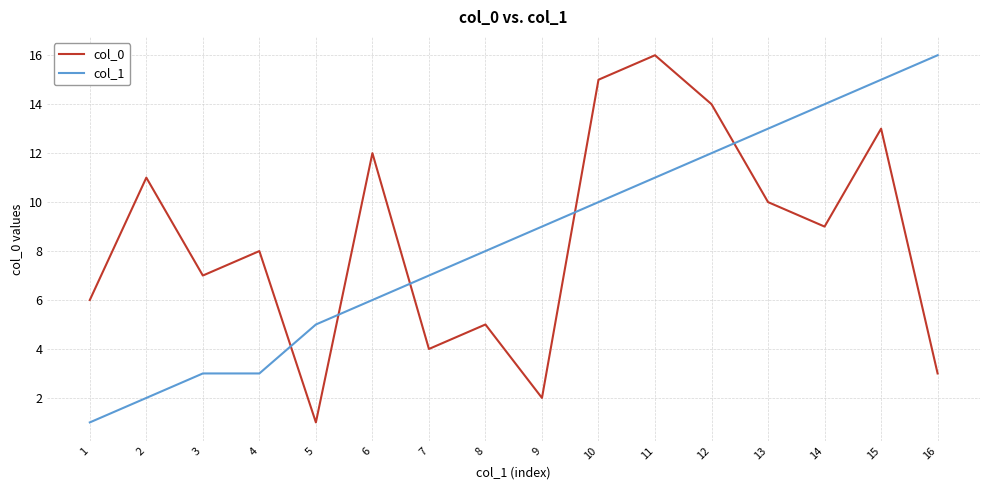

What is the highest value of the col_0 series?

16